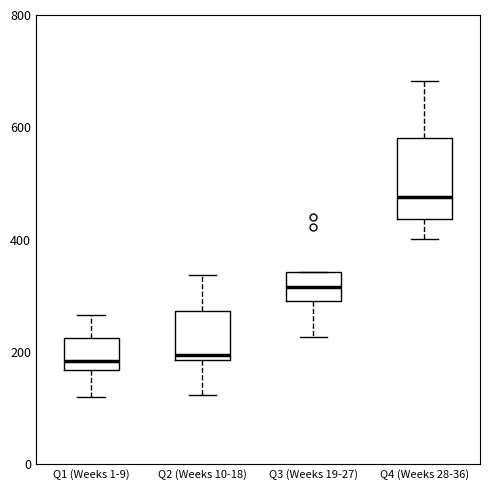

Where is the lower edge of the box for Q1 (Weeks 1-9) on the y-axis? The values are not printed on the chart, so give them approximately, as read against the axis.

160